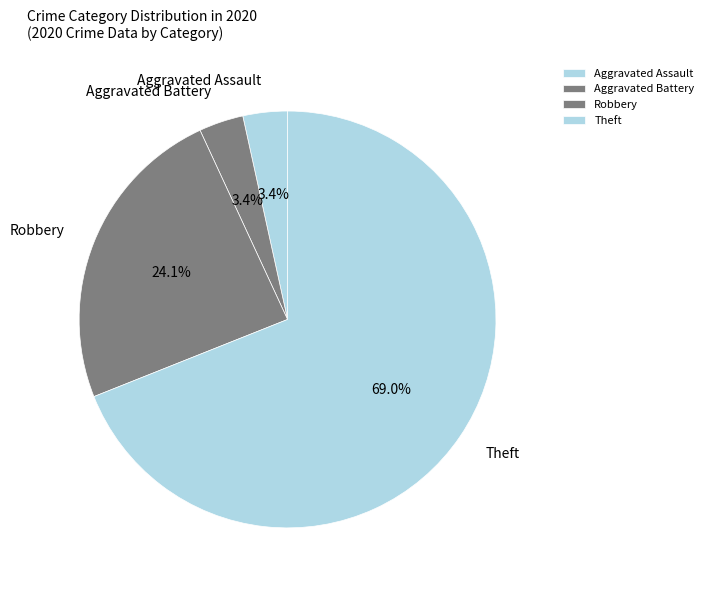

Is there any slice that represents more than half of the pie?

Yes